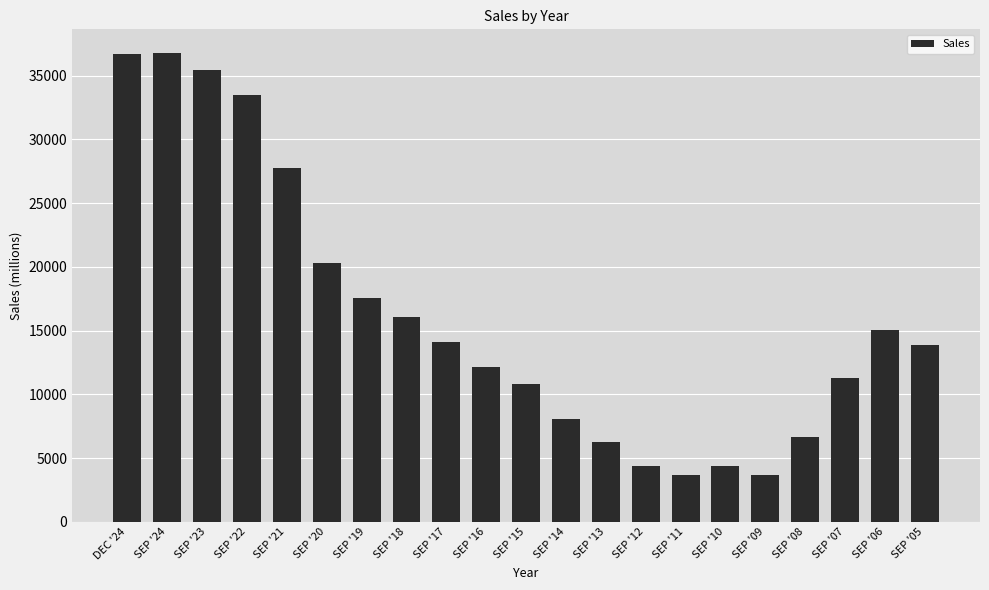

Is it true that the value at SEP '07 is 19624.1?

False